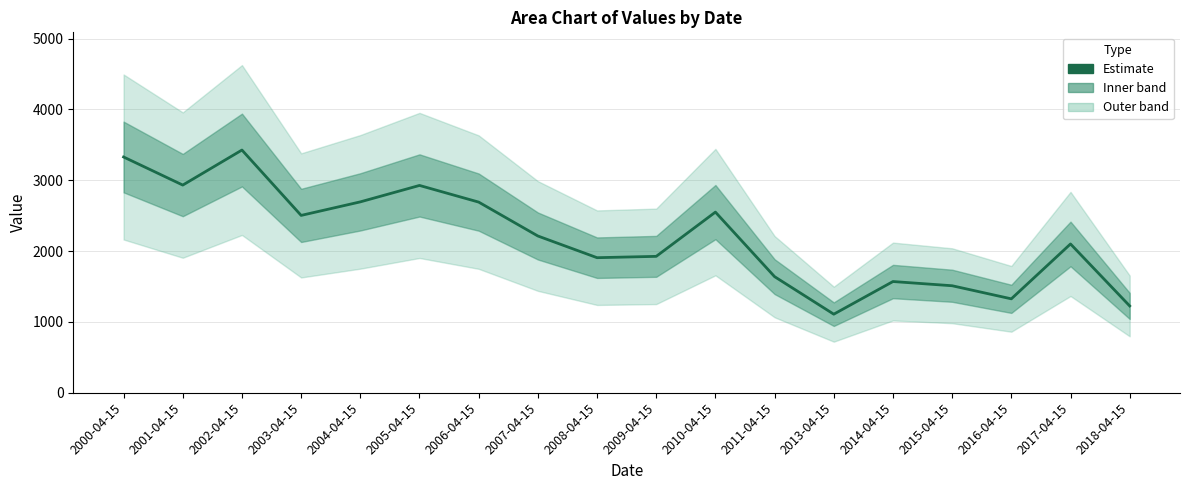

What is the difference between the values at 2008-04-15 and 2009-04-15?

18.8